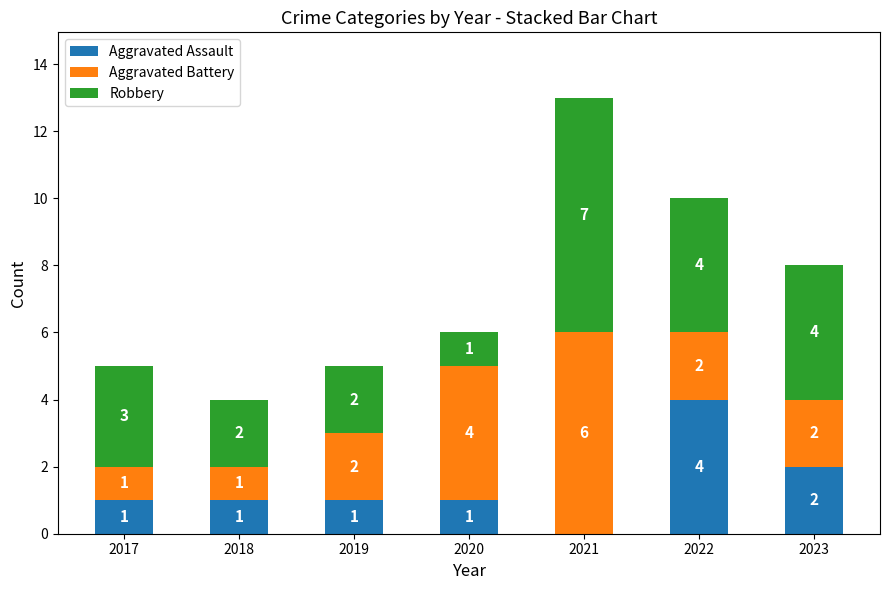

How many categories are shown in the chart?

7